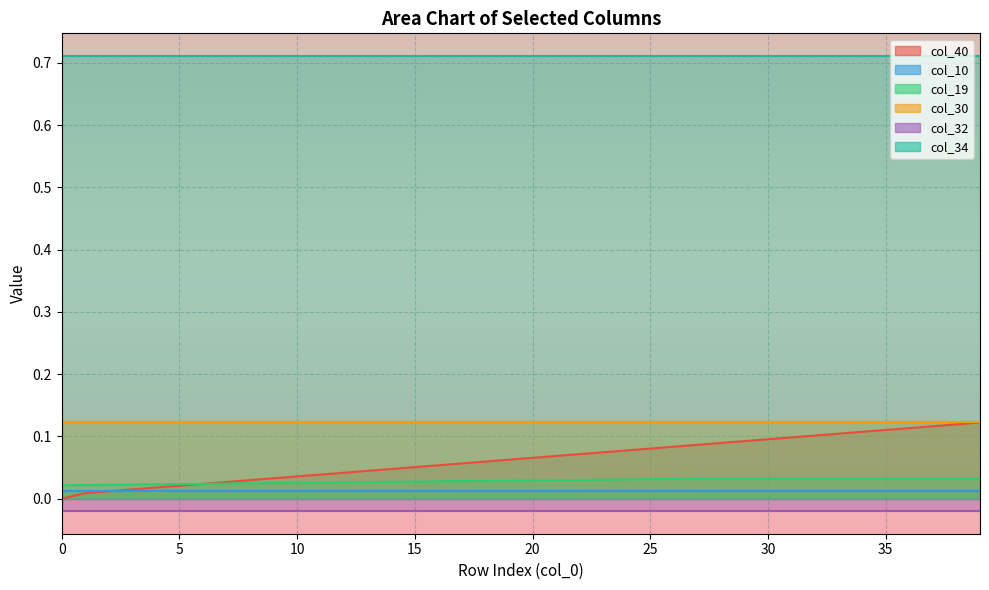

At which category is the sum across all series the highest?

39